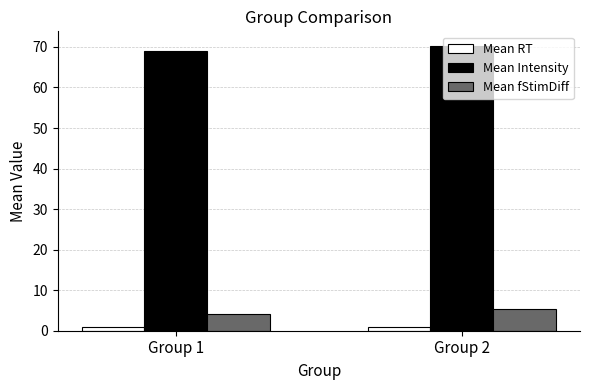

At Group 2, list the series in order from smallest to largest.

Mean RT, Mean fStimDiff, Mean Intensity